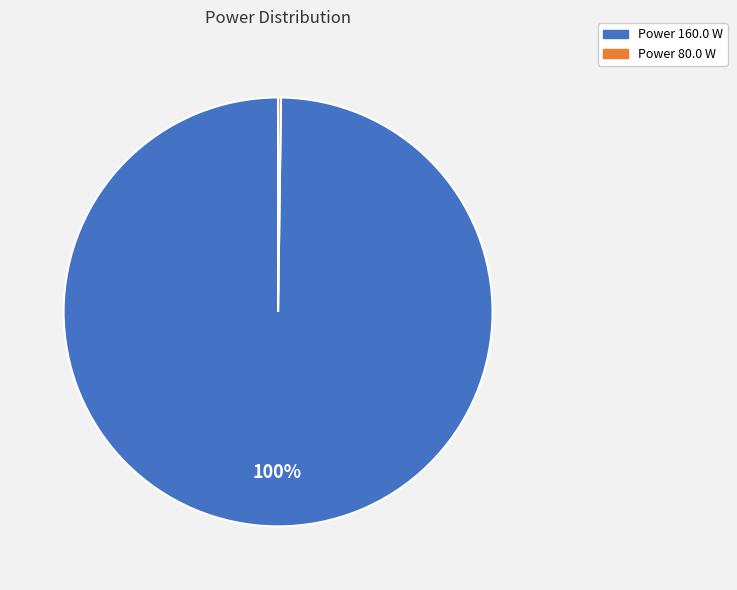

Does any single category account for the majority?

Yes